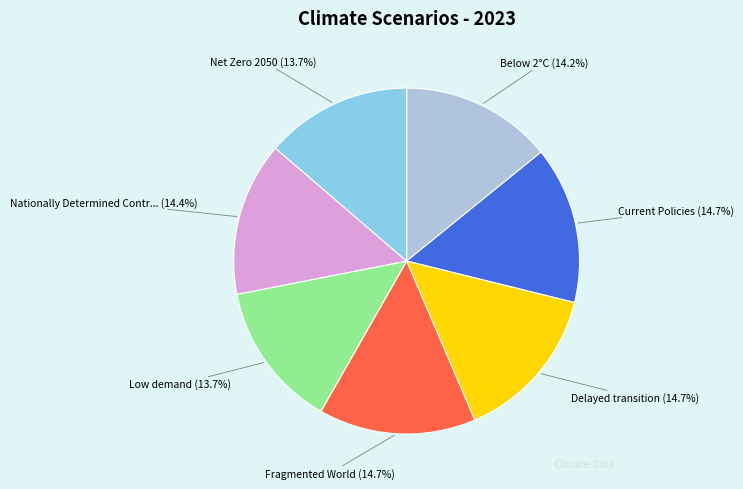

What is the total percentage of Net Zero 2050 and Low demand?

27.4%